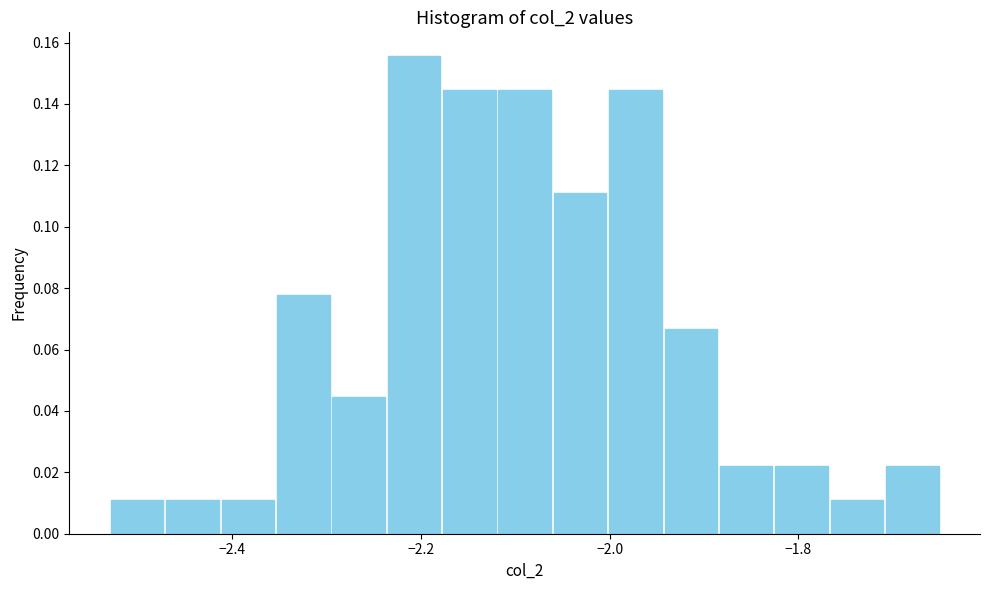

Around what value on the x-axis is the tallest bar? Give the approximate position of its centre, as read against the axis.

-2.20